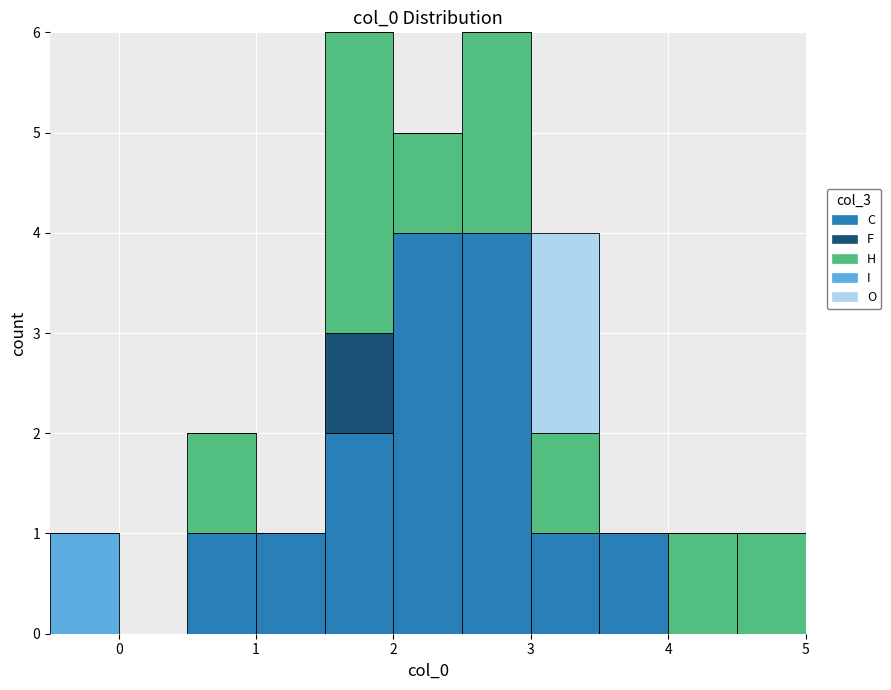

Reading left to right, transcribe this chart: for each stacked bar, give the range it covers on the x-axis and its total height. The values are not printed on the chart, so give them approximately, as read against the axis.

-0.5 to 0.0: 1
0.0 to 0.5: 0
0.5 to 1.0: 2
1.0 to 1.5: 1
1.5 to 2.0: 6
2.0 to 2.5: 5
2.5 to 3.0: 6
3.0 to 3.5: 4
3.5 to 4.0: 1
4.0 to 4.5: 1
4.5 to 5.0: 1